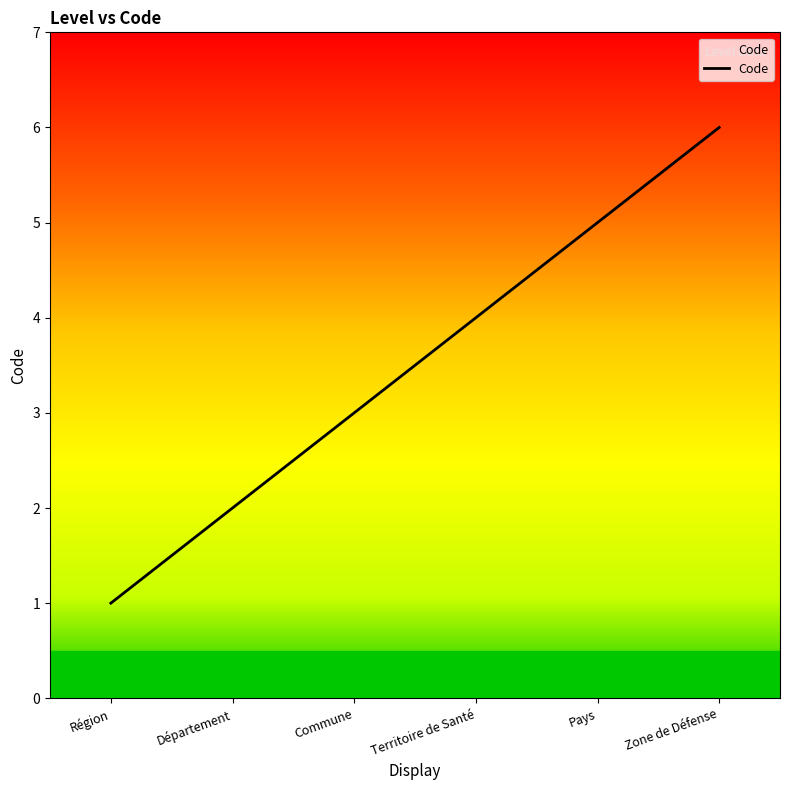

Which category has the lowest value across all series?

Région